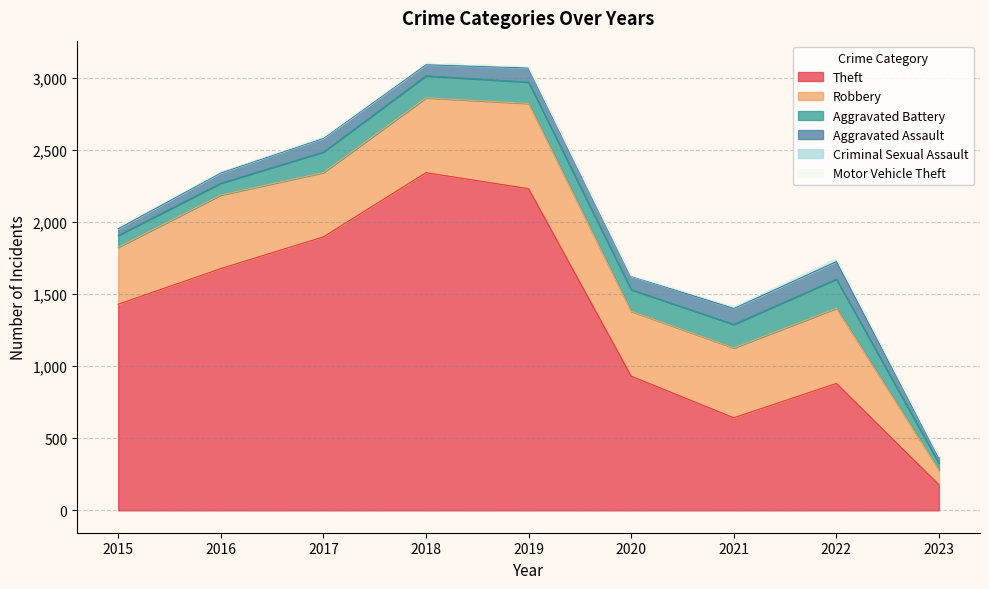

Reading left to right, what are all the values shown in this chart?

Theft: 2015=1429	2016=1676	2017=1896	2018=2341	2019=2230	2020=930	2021=642	2022=880	2023=177
Robbery: 2015=395	2016=510	2017=446	2018=519	2019=591	2020=450	2021=484	2022=521	2023=103
Aggravated Battery: 2015=82	2016=82	2017=142	2018=152	2019=148	2020=150	2021=163	2022=202	2023=46
Aggravated Assault: 2015=46	2016=71	2017=95	2018=77	2019=98	2020=94	2021=110	2022=121	2023=41
Criminal Sexual Assault: 2015=12	2016=8	2017=8	2018=11	2019=8	2020=3	2021=14	2022=23	2023=6
Motor Vehicle Theft: 2015=1	2016=4	2017=2	2018=1	2019=1	2020=3	2021=2	2022=2	2023=3